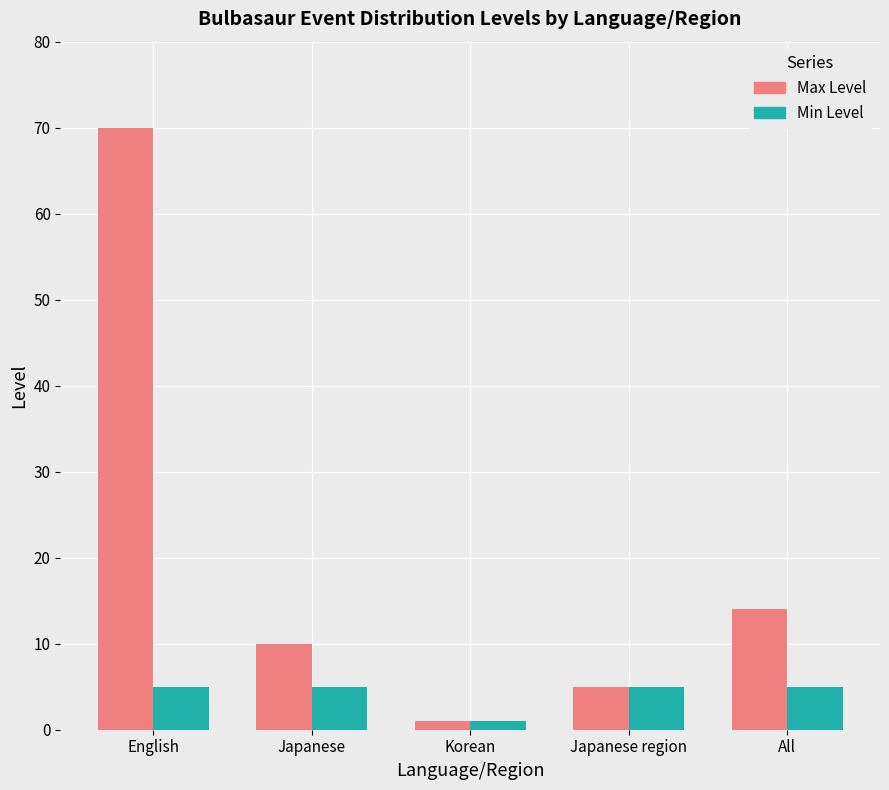

How many bars are there in total?

10